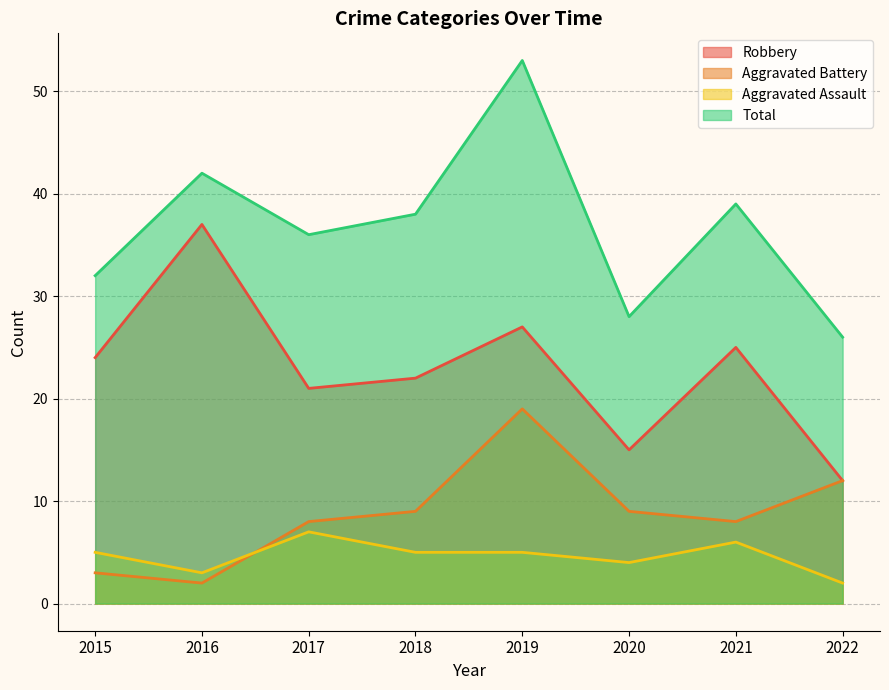

The value of Aggravated Battery at 2022 is 12. True or false?

True